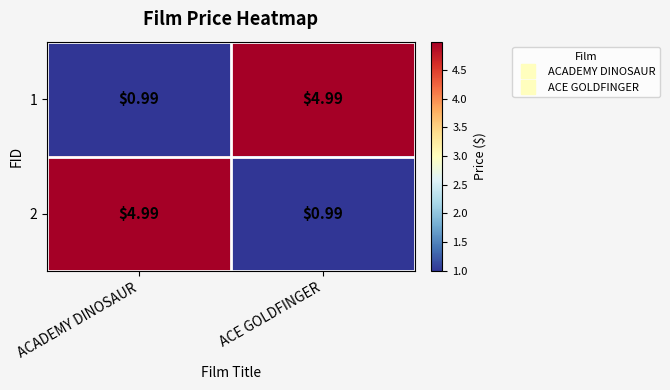

Where does the 2 series first go above 4?

ACADEMY DINOSAUR